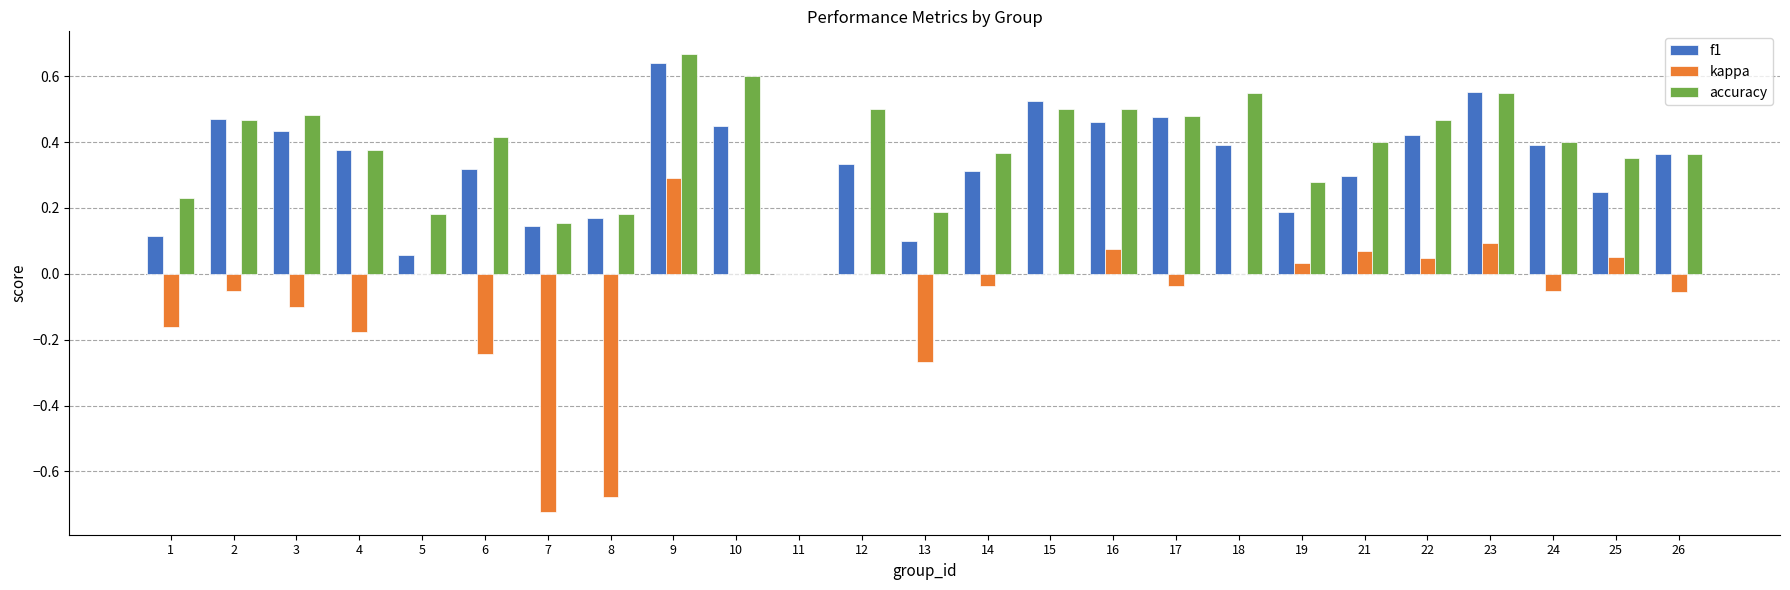

Which series has the largest total across all categories?

accuracy